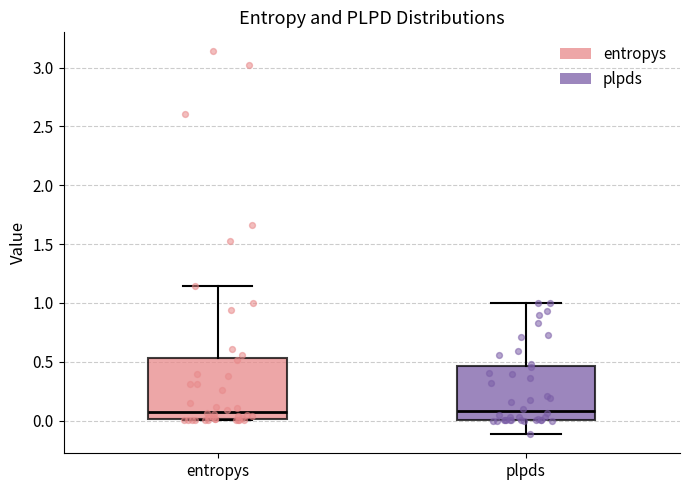

Where does the median line of the box for plpds sit on the y-axis? The values are not printed on the chart, so give them approximately, as read against the axis.

0.10